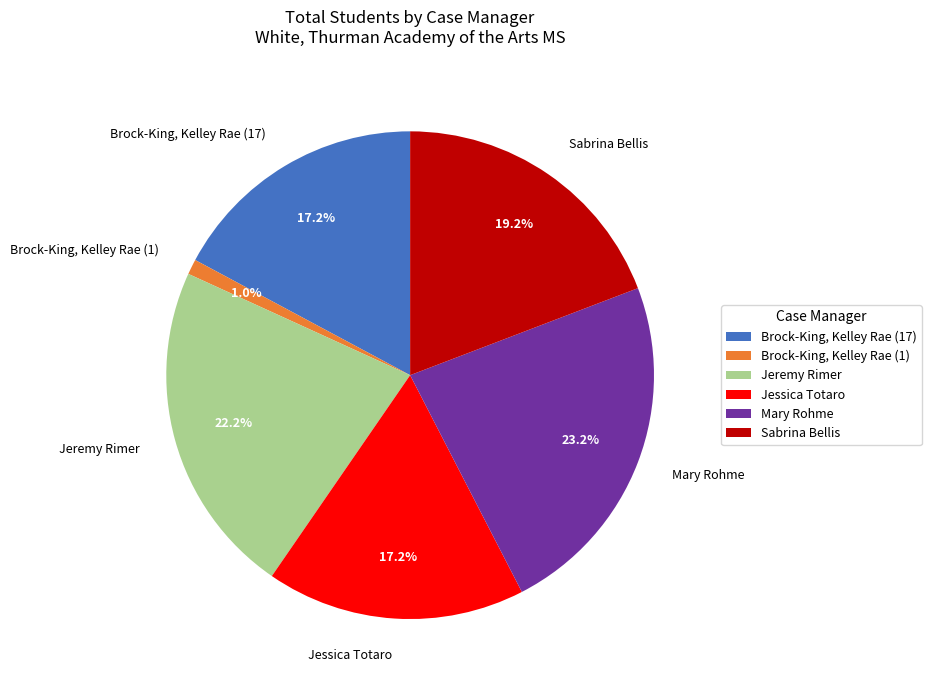

Combined, what portion of the pie is Mary Rohme and Brock-King, Kelley Rae (1)?

24.2%